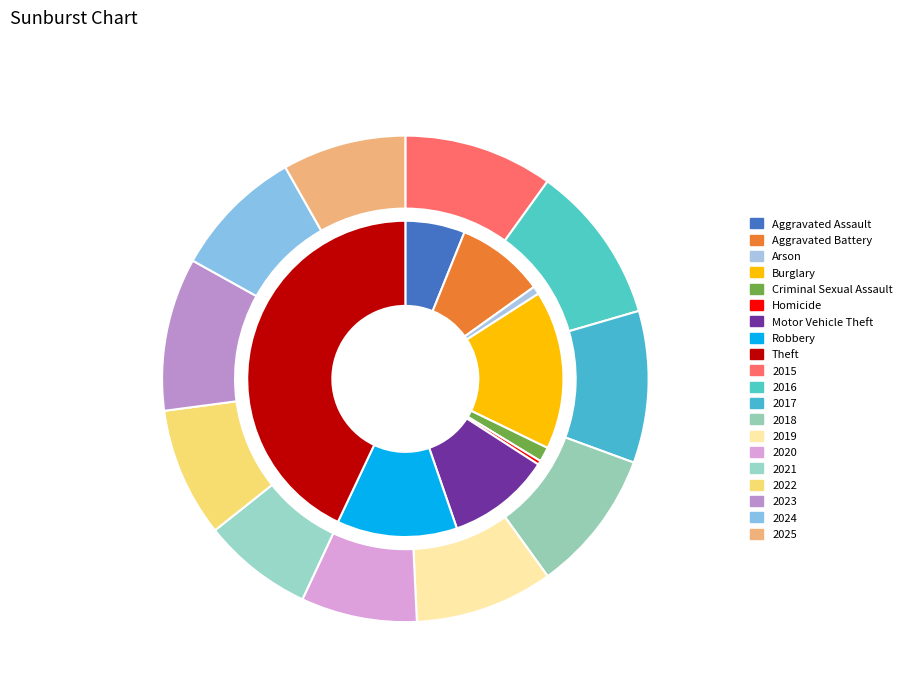

True or false: Aggravated Assault accounts for 1% of the total.

False